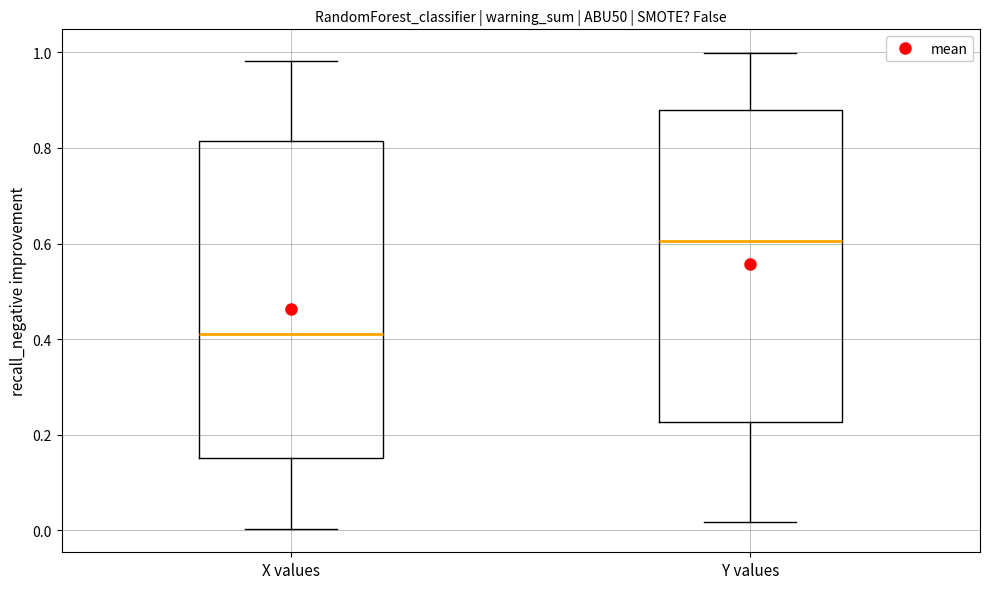

Where does the median line of the box for X values sit on the y-axis? The values are not printed on the chart, so give them approximately, as read against the axis.

0.42